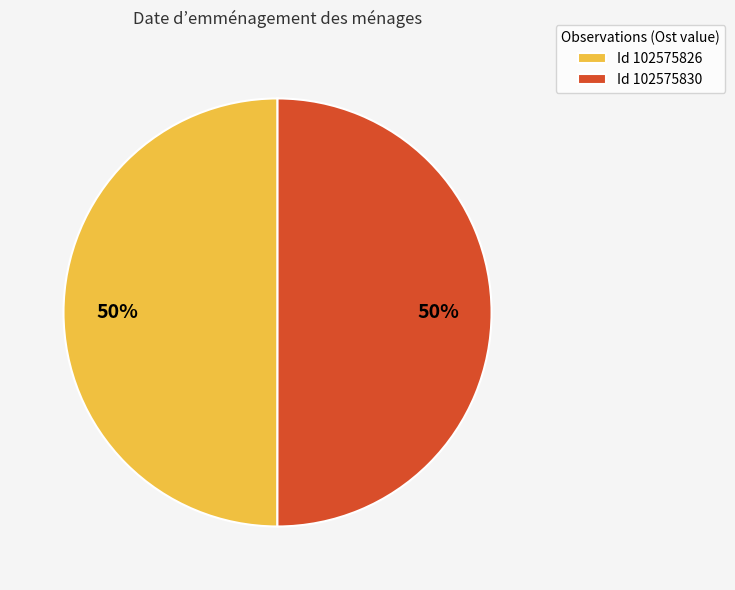

The Id 102575830 slice represents 50% of the pie. True or false?

True